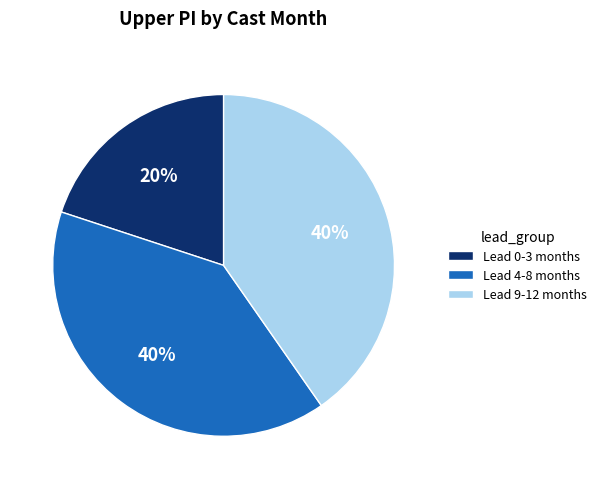

What percentage is the Lead 0-3 months slice, to the nearest percent?

20%